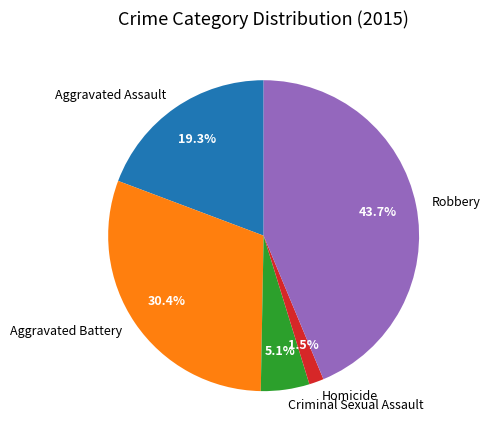

Which category has the smallest portion of the pie?

Homicide